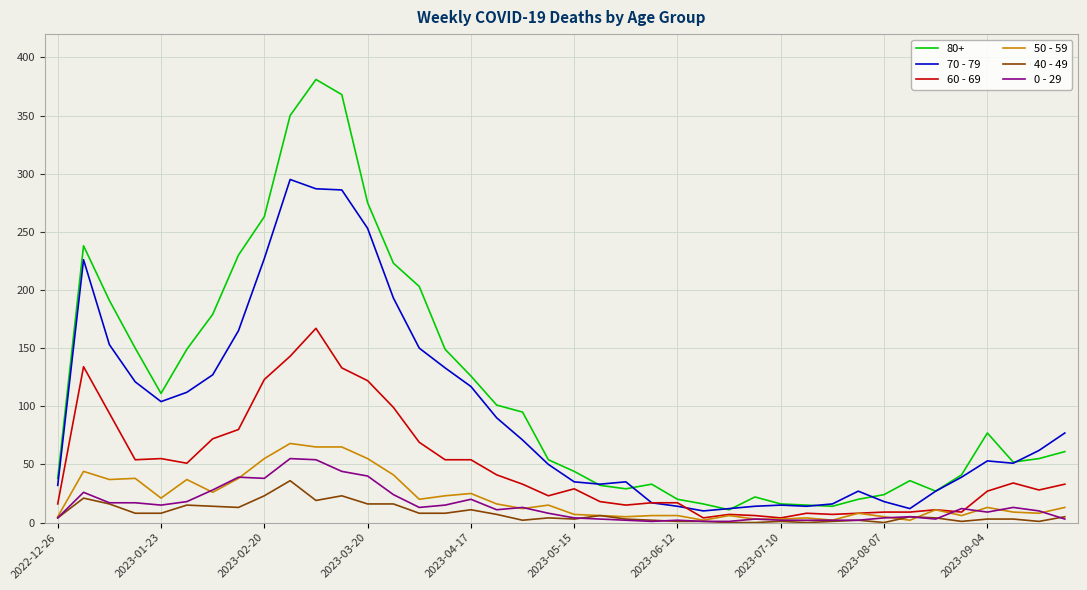

Which series ends up on top after the final intersection of 60 - 69 and 70 - 79?

70 - 79